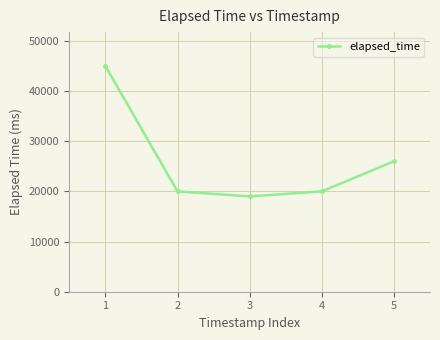

What is the change in value from 1 to 2?

-25000